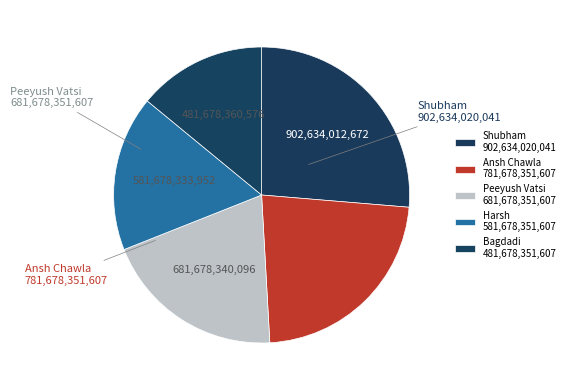

Does Harsh represent more than half of the total?

No